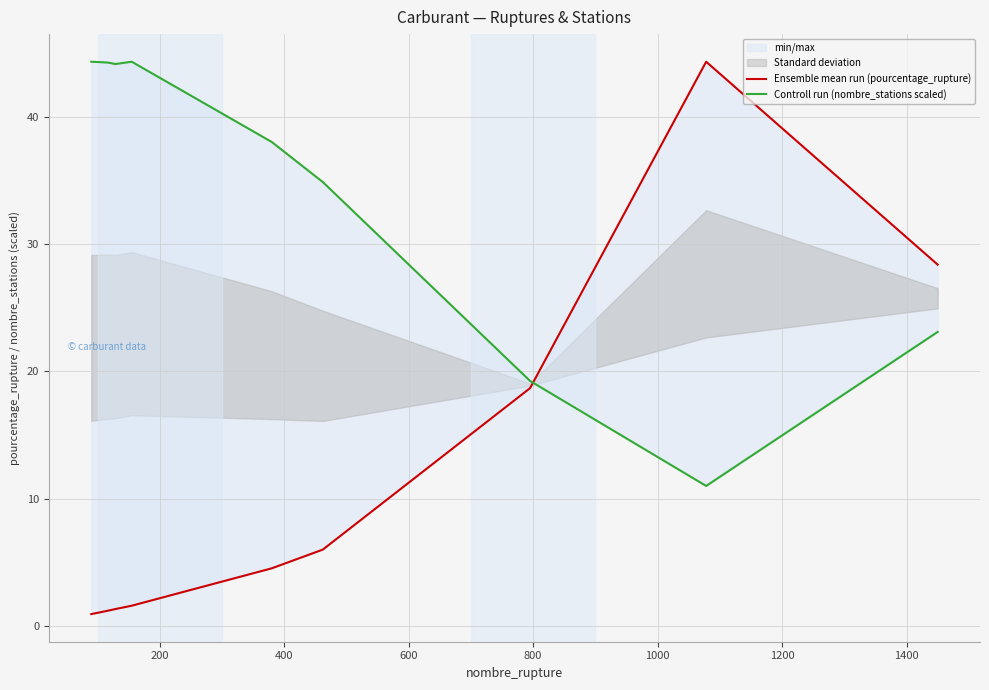

How many data points does each series have?

9